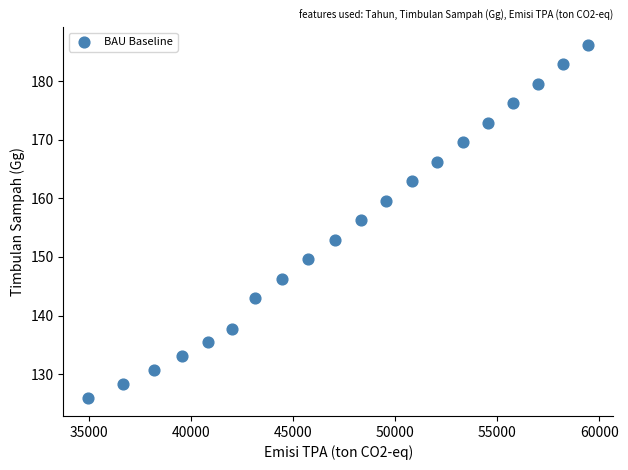

What is the range of Y values (max minus min)?

60.3